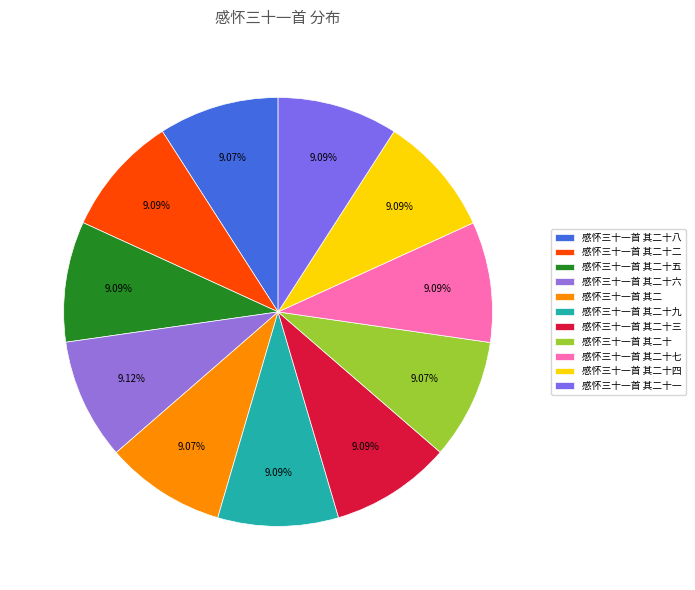

To the nearest percent, what is the combined percentage of 感怀三十一首 其二 and 感怀三十一首 其二十五?

18%